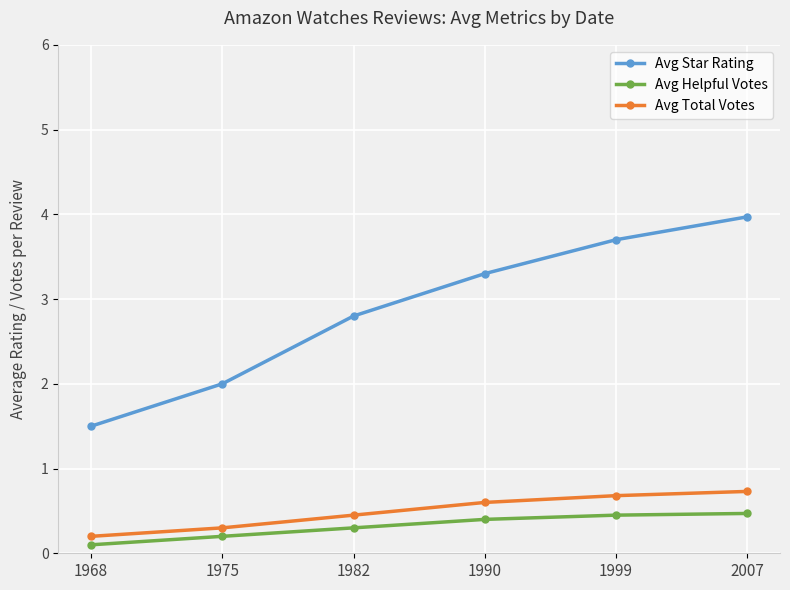

Rank the series by their maximum value, from lowest to highest.

Avg Helpful Votes, Avg Total Votes, Avg Star Rating